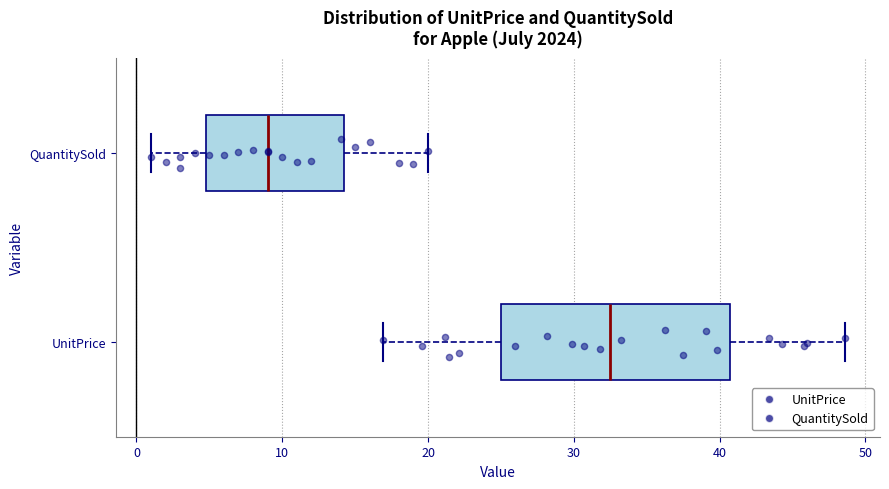

Reading bottom to top, read every box against the x-axis: the position of its median line, the range the box covers, and the ends of its whiskers. The values are not printed on the chart, so give them approximately, as read against the axis.

UnitPrice: median 33, box 25 to 41, whiskers 17 to 49
QuantitySold: median 9, box 5 to 14, whiskers 1 to 20